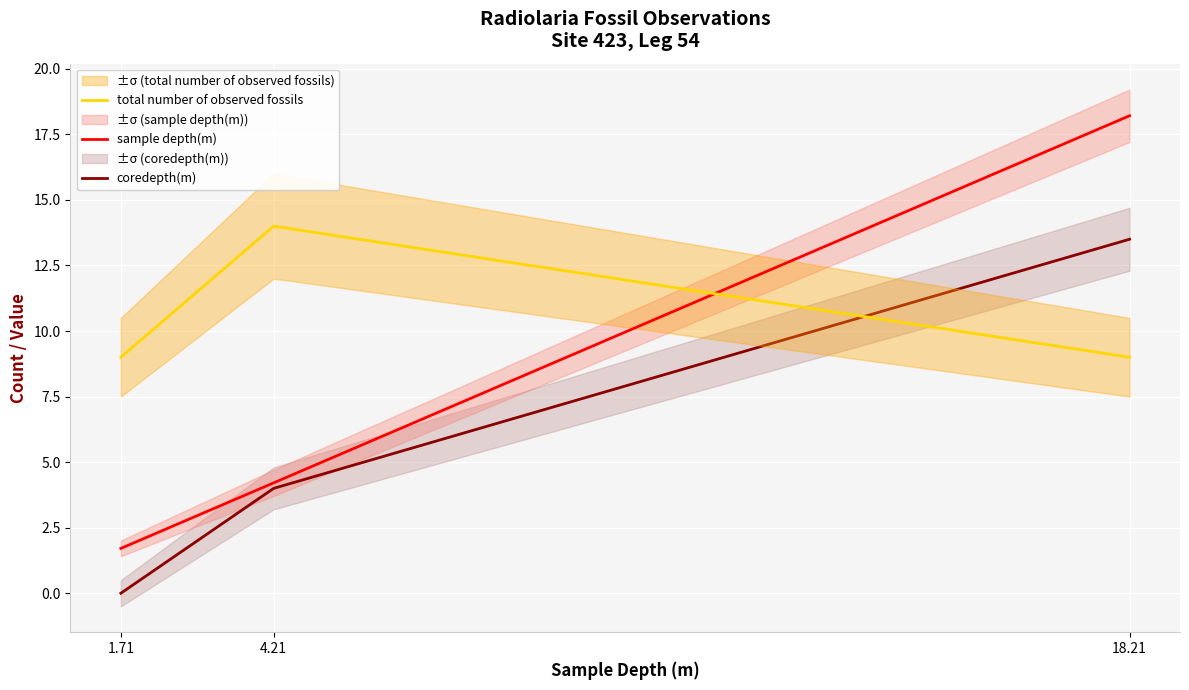

At 18.21, list the series in order from largest to smallest.

sample depth(m), coredepth(m), total number of observed fossils